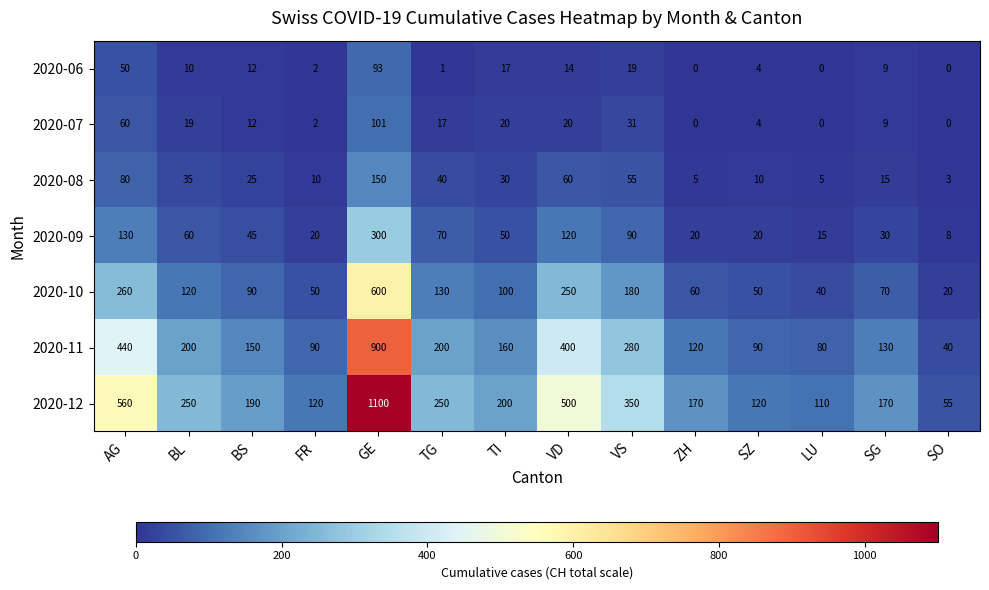

What is the spread (max minus min) of values at TI?

183